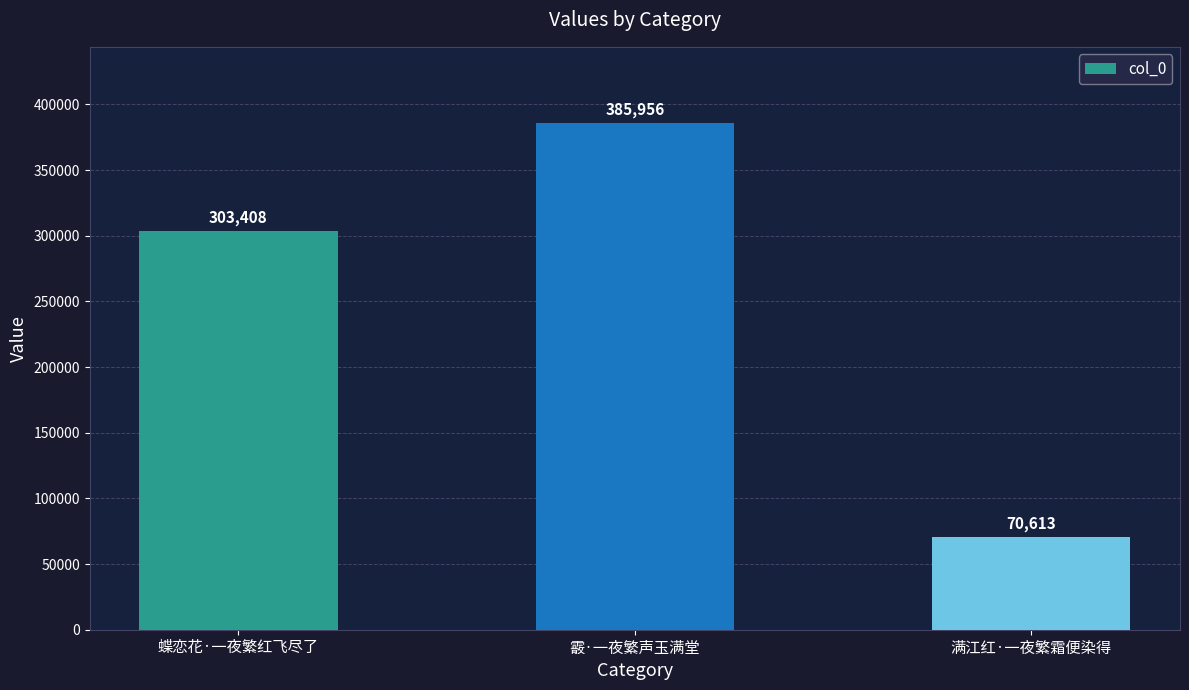

What is the greatest value displayed?

385956